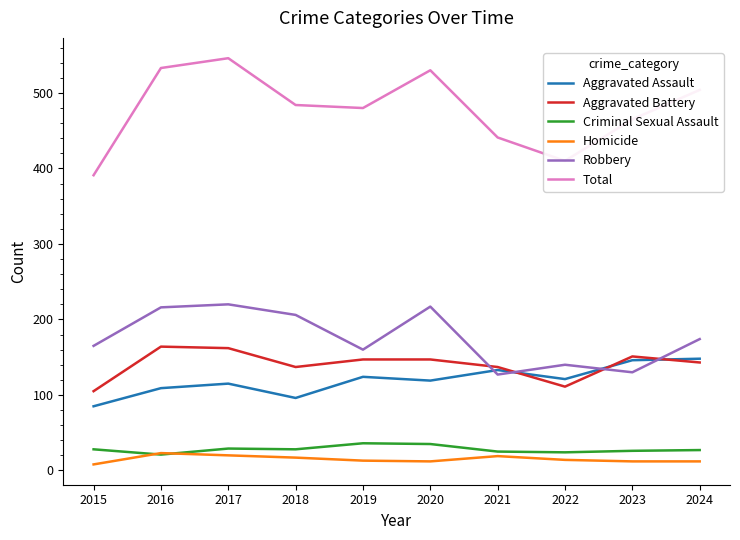

What is the sum of all Total values?

4784